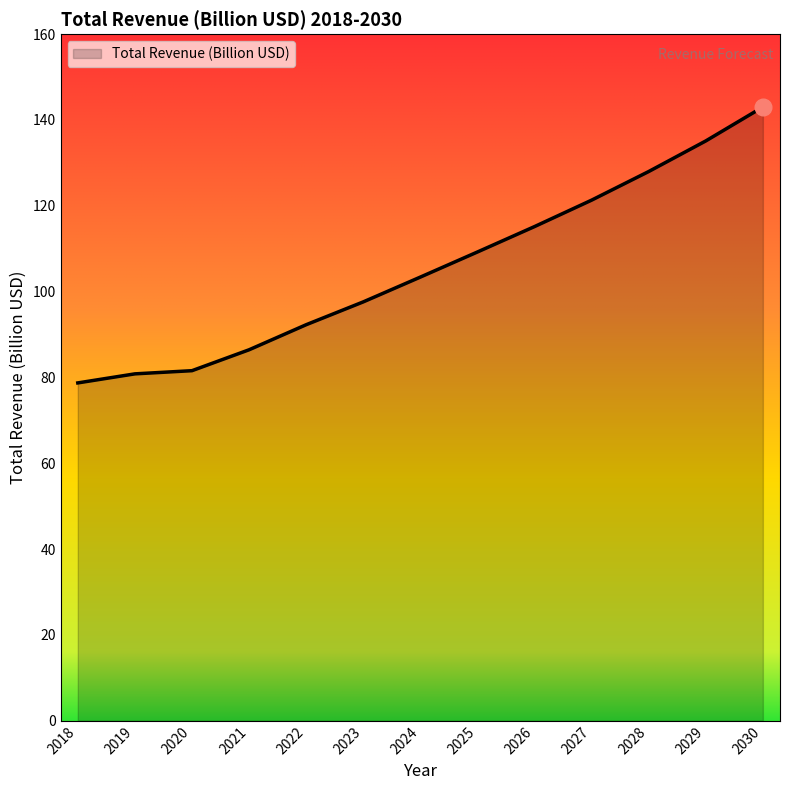

What is the difference between the maximum and minimum values?

64.3